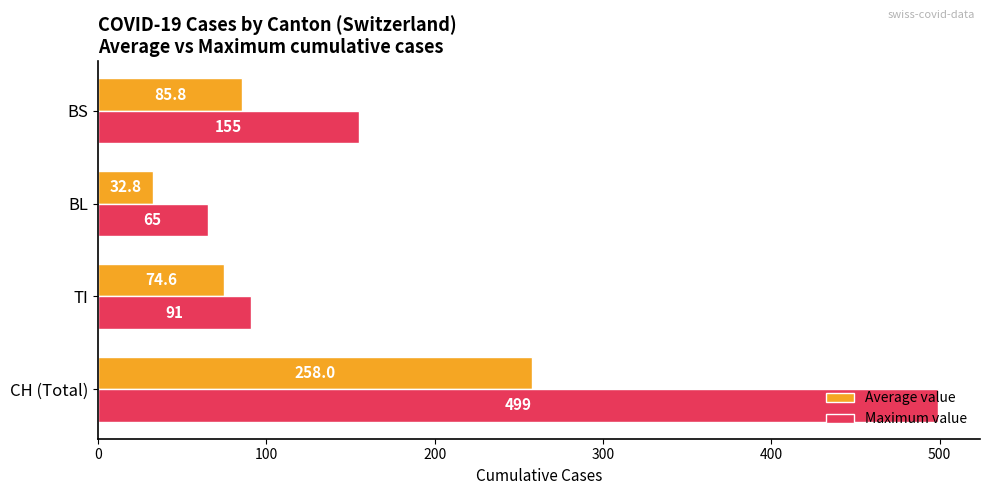

What is the average value of the Maximum value series?

202.5